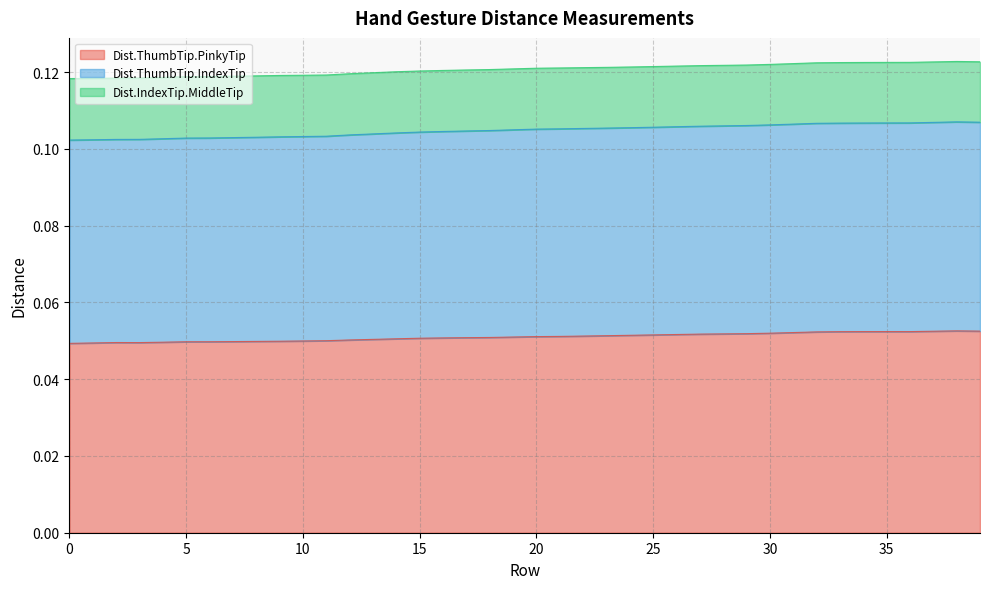

Is it true that Dist.IndexTip.MiddleTip equals 0.2 at 4?

False